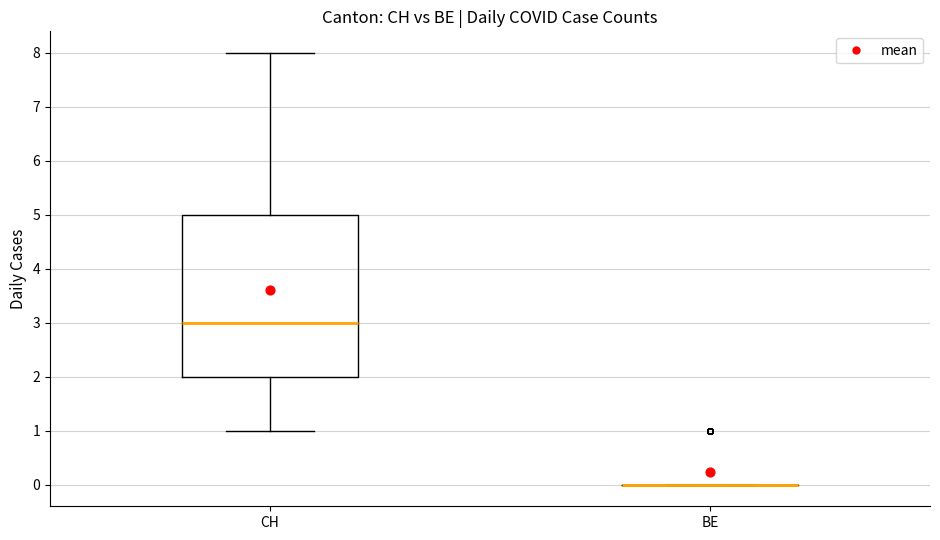

Reading left to right, read every box against the y-axis: the position of its median line, the range the box covers, and the ends of its whiskers. The values are not printed on the chart, so give them approximately, as read against the axis.

CH: median 3, box 2 to 5, whiskers 1 to 8
BE: box collapsed to a line at 0, whiskers 0 to 0